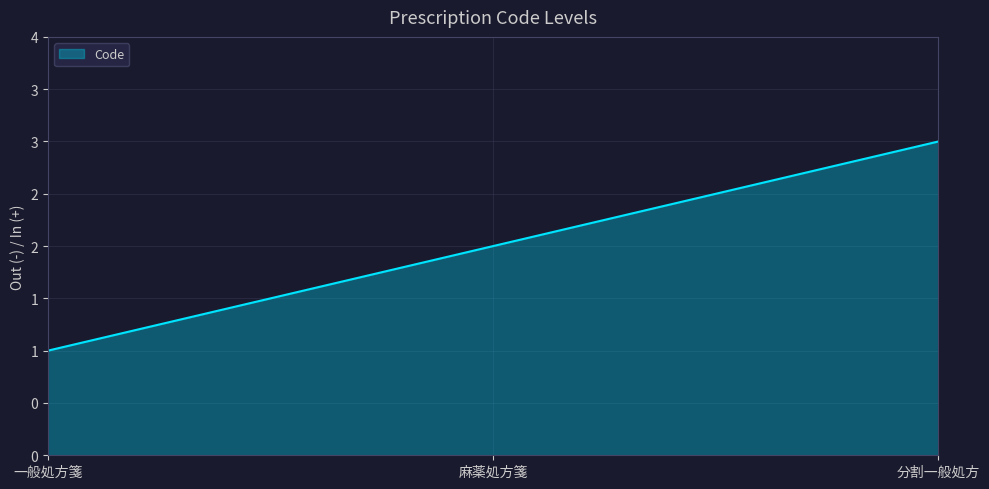

The chart shows a value of 3 at 分割一般処方. True or false?

True